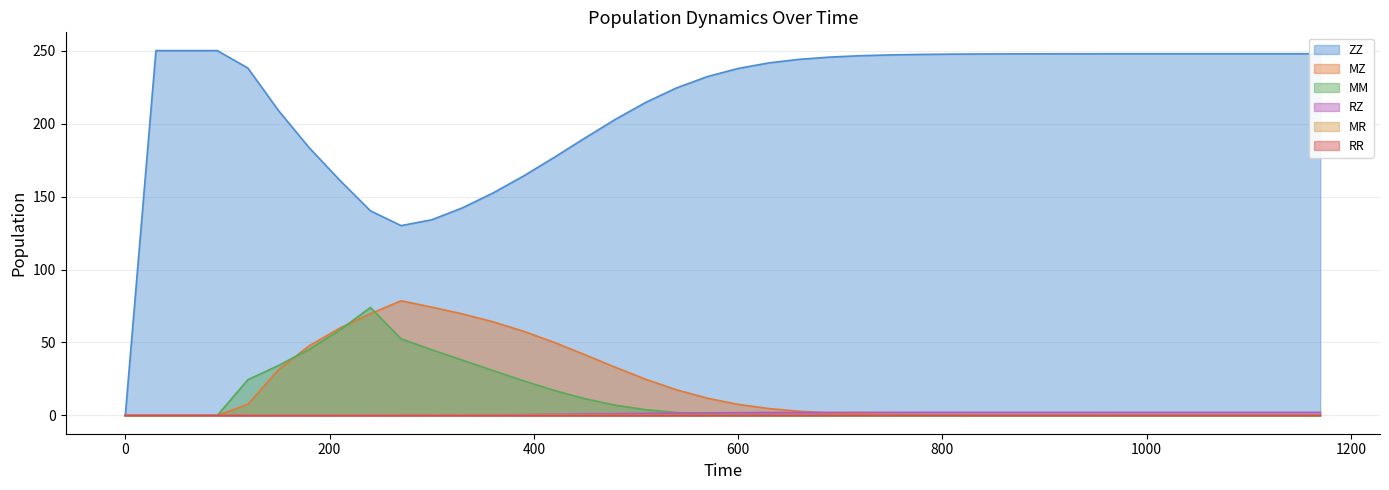

List the series in order of their peak value, lowest first.

RR, MR, RZ, MM, MZ, ZZ